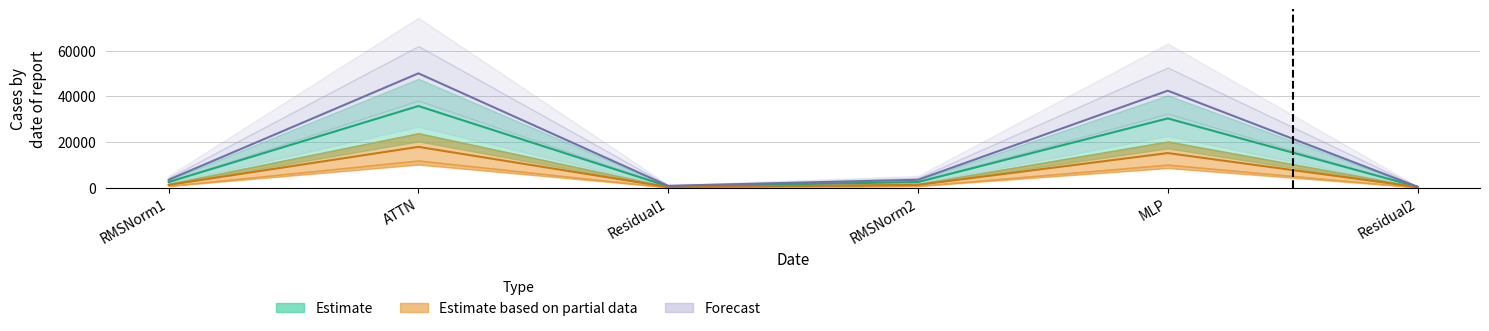

What is the total value across all series at RMSNorm1?

7198.3